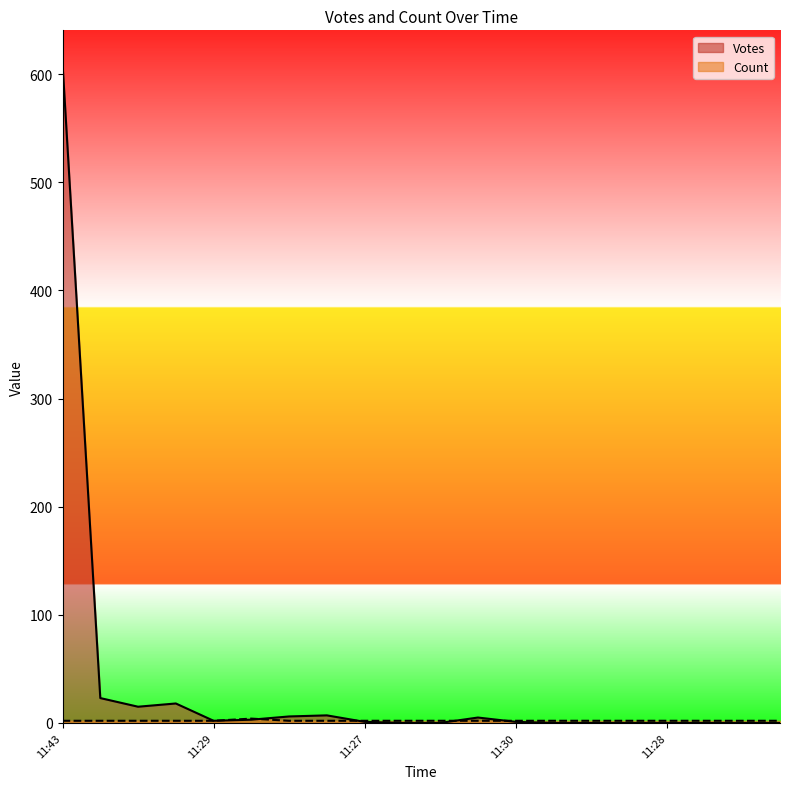

At which category is the sum across all series the highest?

11:43